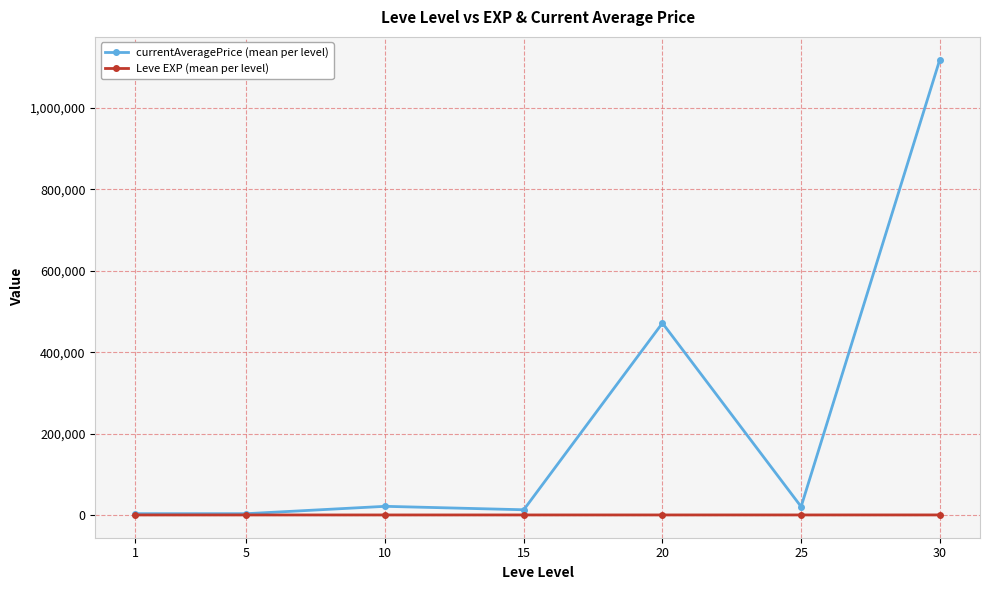

What is the sum of the currentAveragePrice (mean per level) values at 20 and 30?

1590227.8